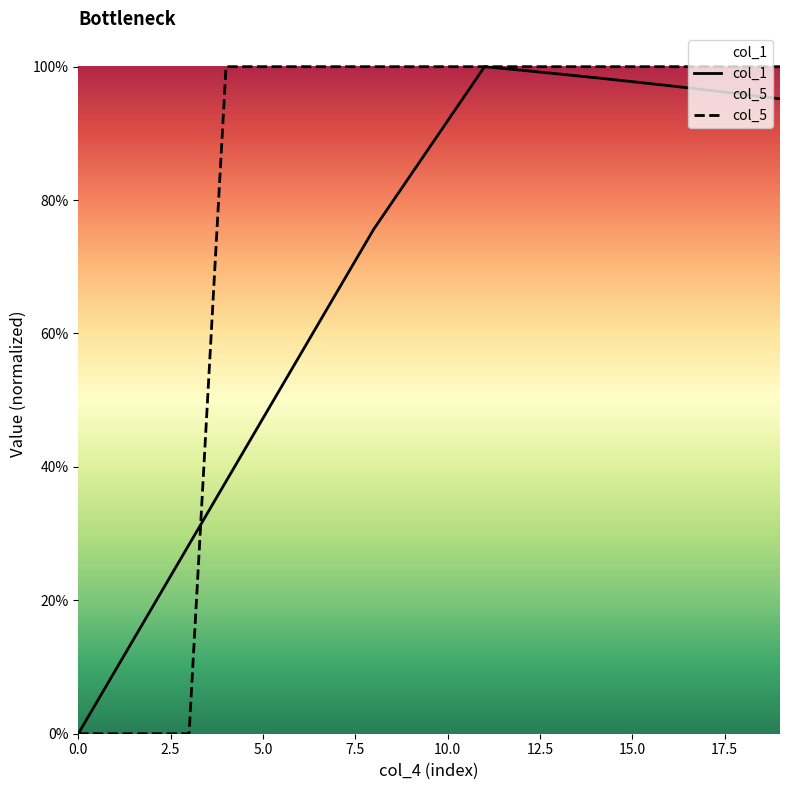

True or false: col_5 has more than 2 points higher than both neighbors.

False